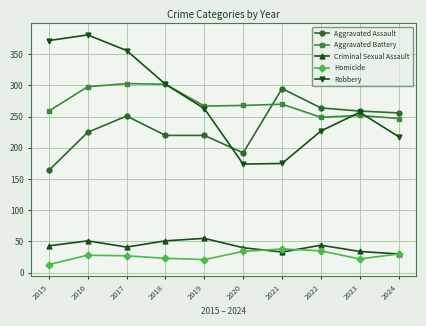

Rank the series by their maximum value, from highest to lowest.

Robbery, Aggravated Battery, Aggravated Assault, Criminal Sexual Assault, Homicide